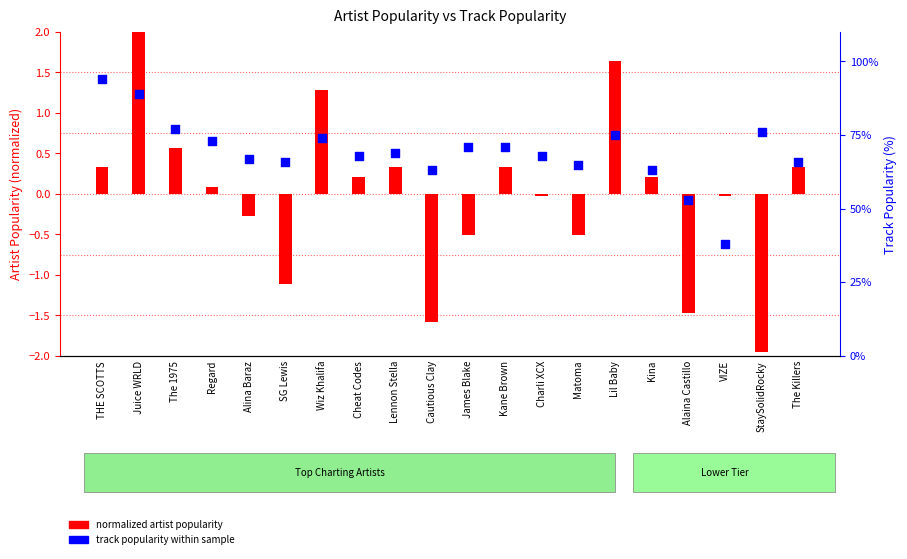

Which series contains the highest Y value?

track popularity